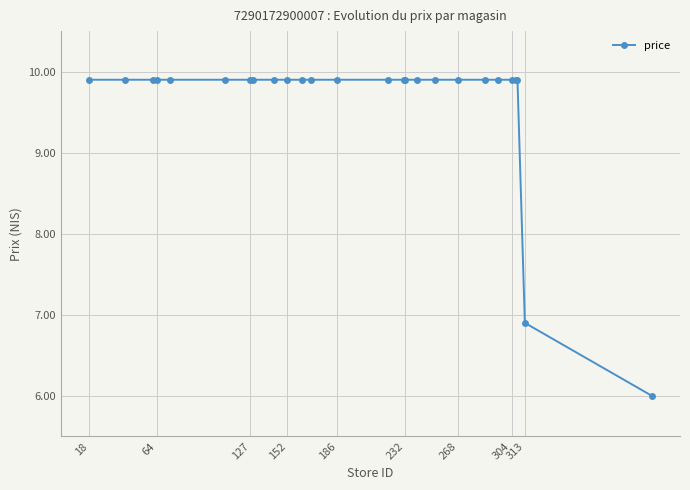

Reading left to right, list all the values displayed in this chart.

9.9	9.9	9.9	9.9	9.9	9.9	9.9	9.9	9.9	9.9	9.9	9.9	9.9	9.9	9.9	9.9	9.9	9.9	9.9	9.9	9.9	9.9	9.9	9.9	6.9	6.0